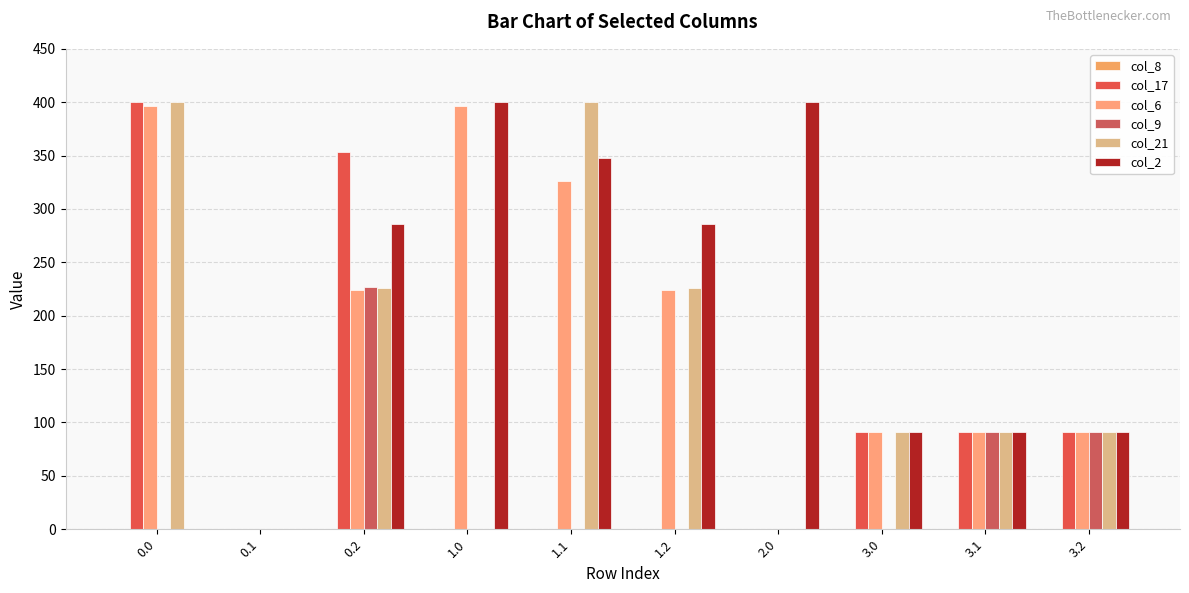

Which series changed the most between 1.0 and 1.2?

col_21